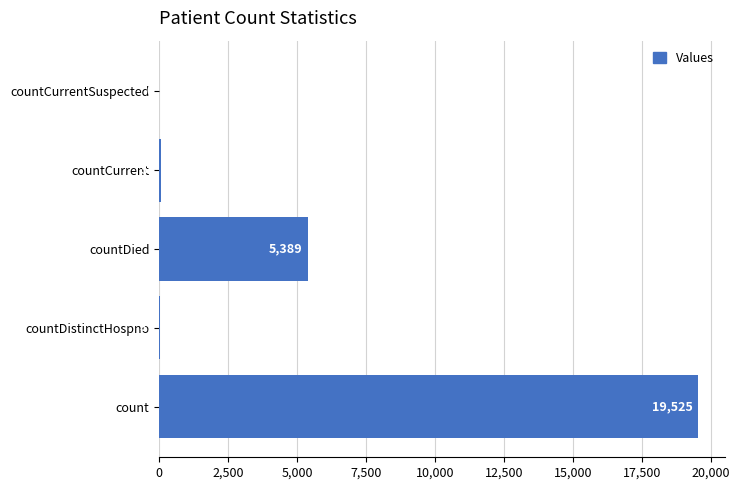

What is the sum of all values?

25006